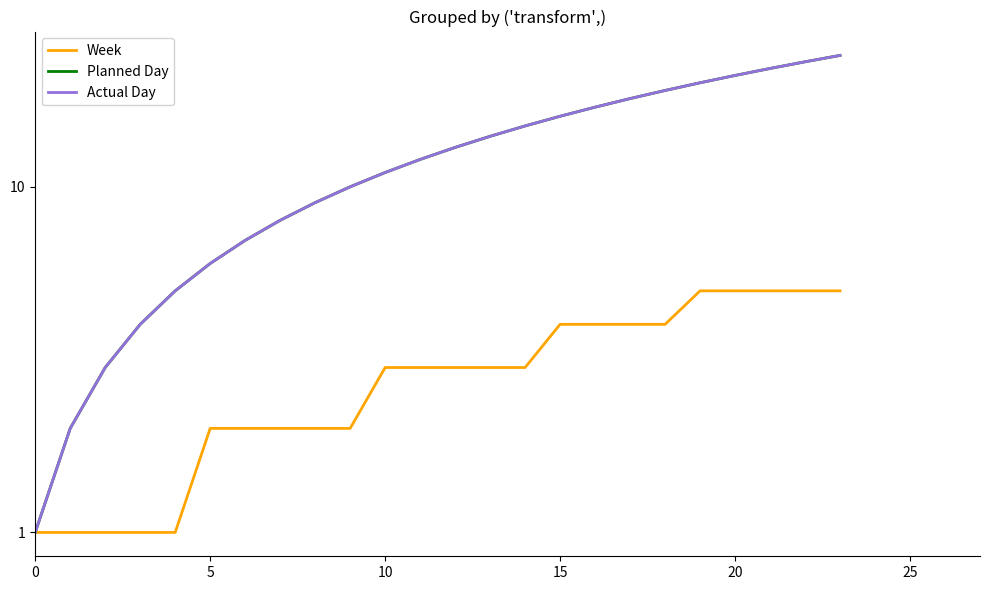

Does the chart display data point markers on the line(s)?

No